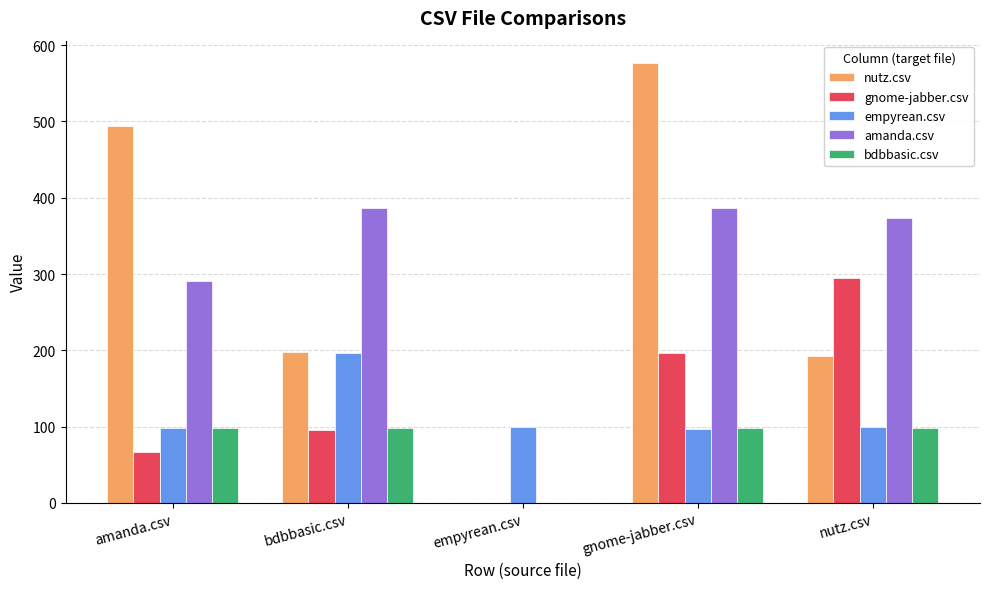

The value of gnome-jabber.csv at nutz.csv is 294.5. True or false?

True